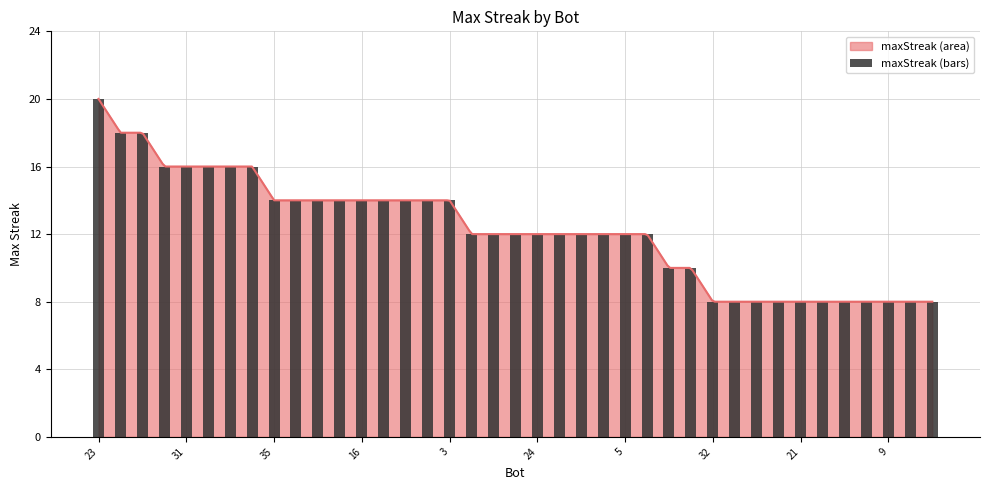

At which label does the data first exceed 12?

23